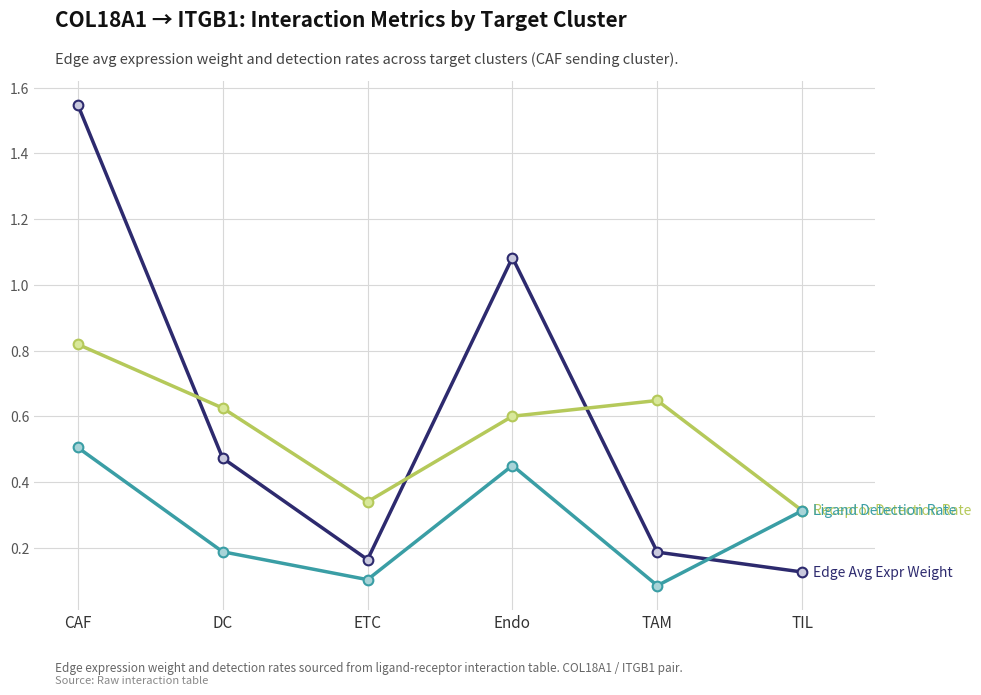

What is the spread (max minus min) of values at CAF?

1.0